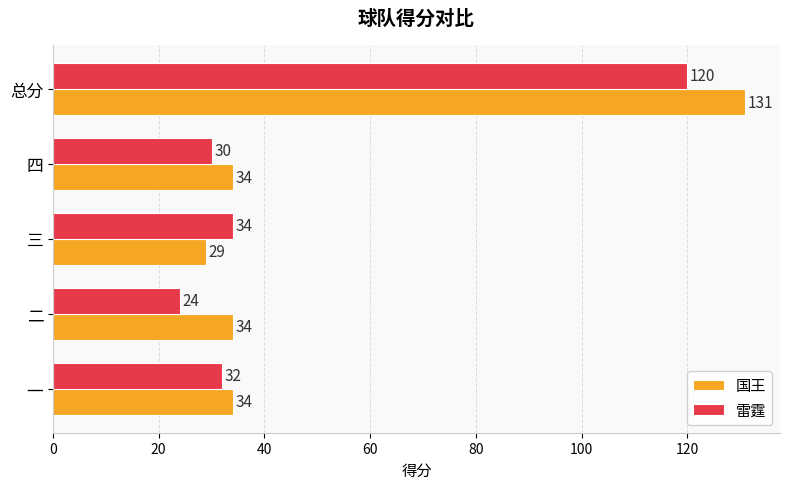

Is it true that 国王 equals 34 at 四?

True